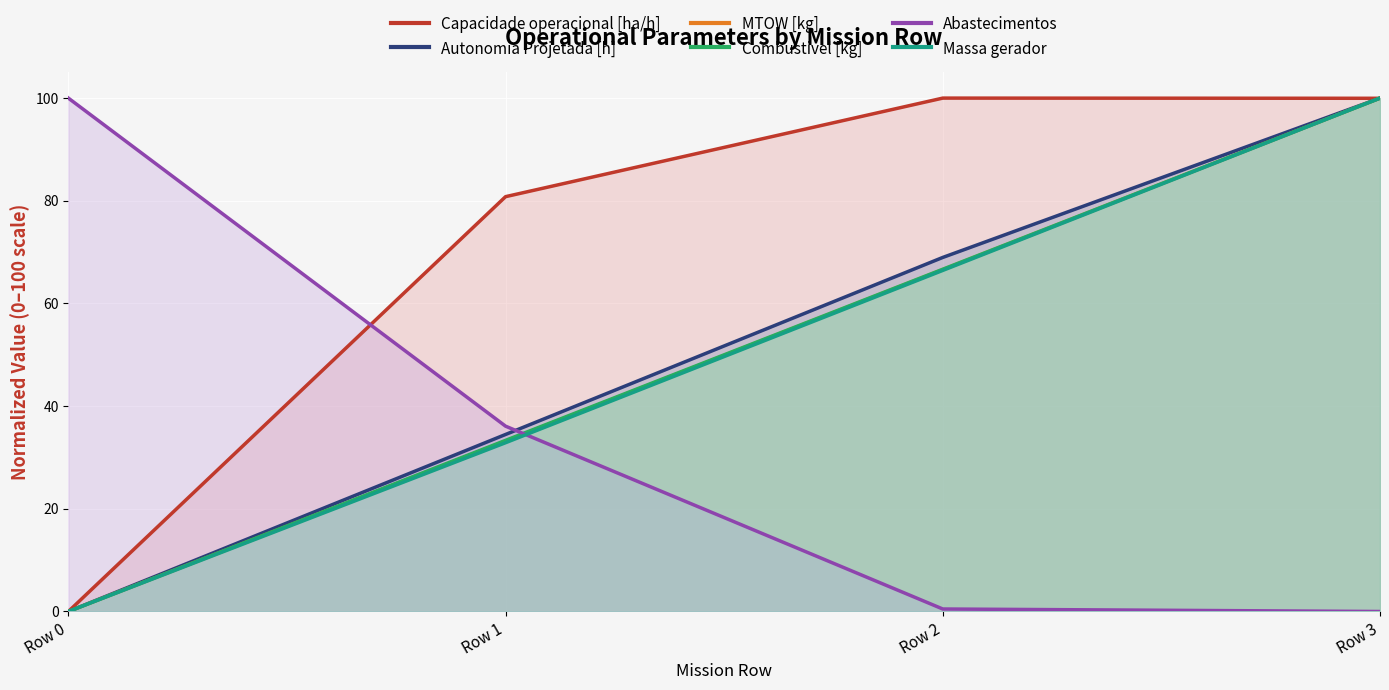

The value of Capacidade operacional [ha/h] at Row 2 is 100.0. True or false?

True